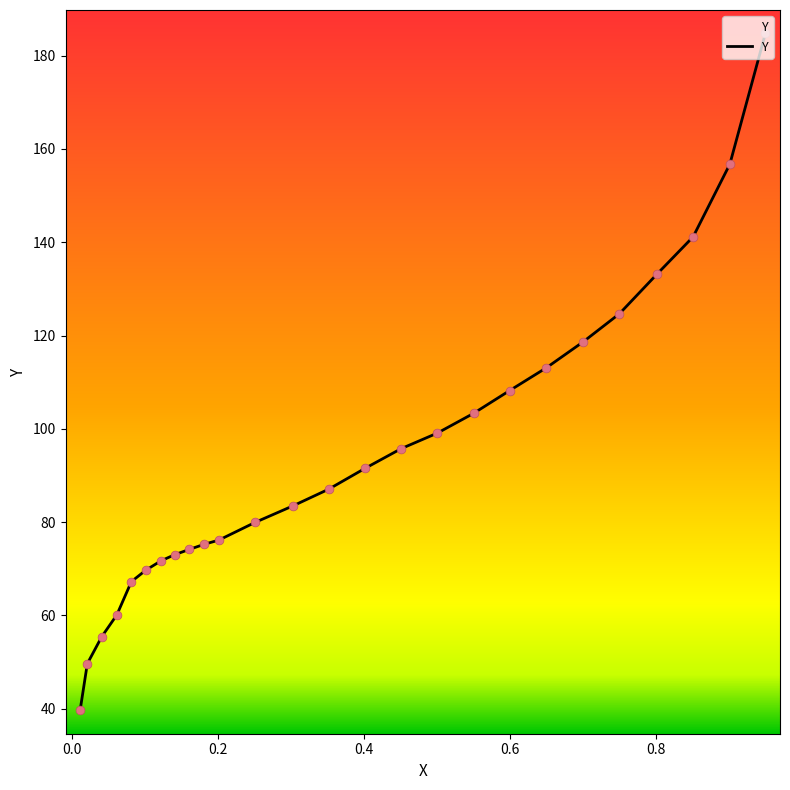

What is the difference between the maximum and minimum values?

145.2